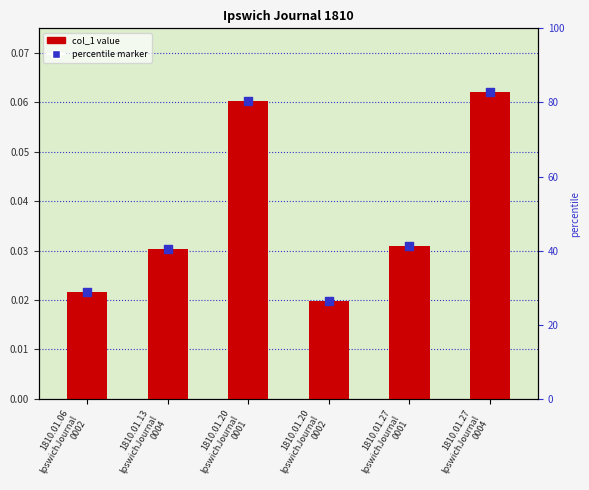

Which series has the largest Y range (max minus min)?

col_1 value